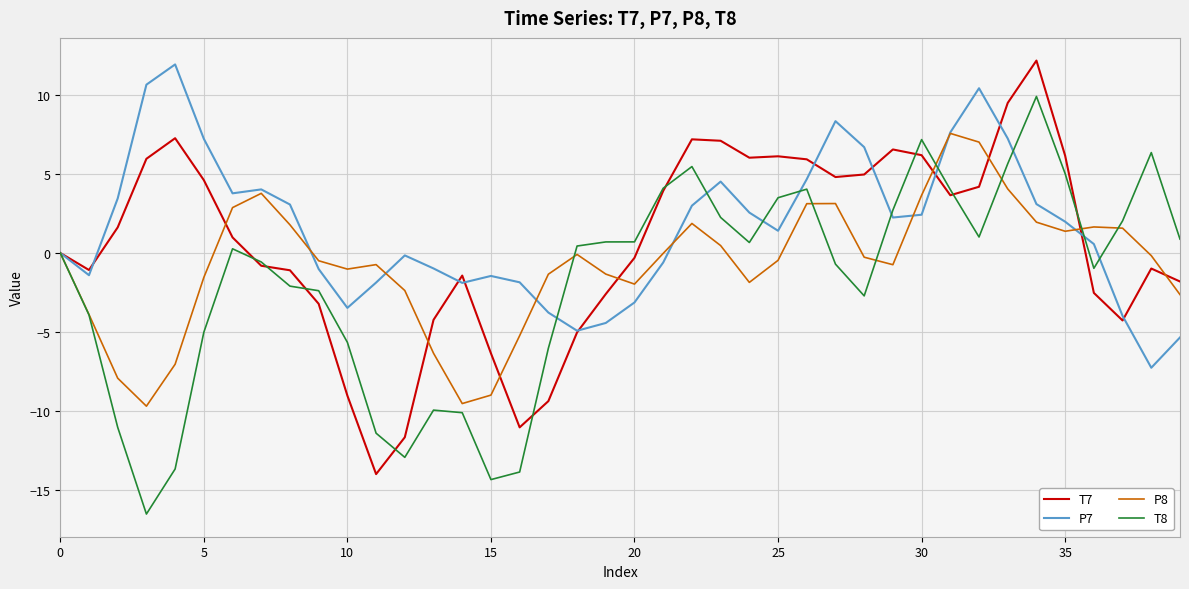

Does the chart display data point markers on the line(s)?

No